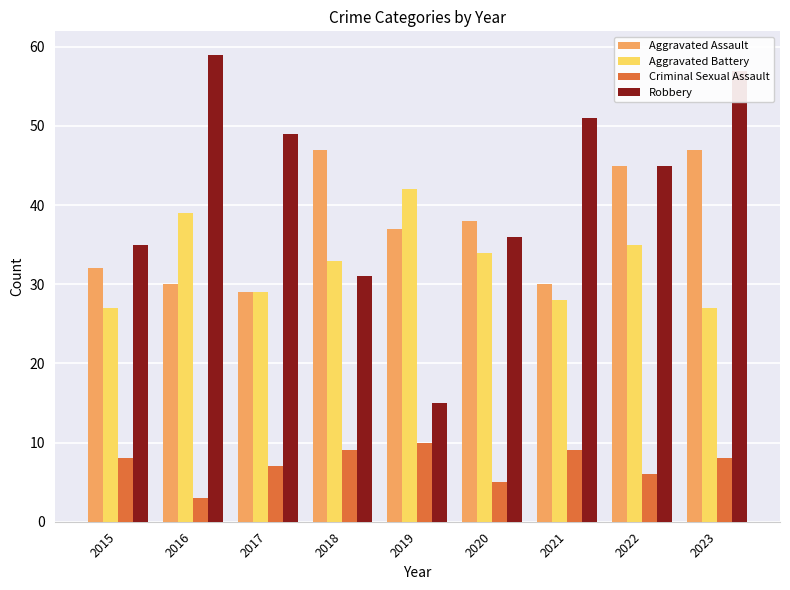

Count the Criminal Sexual Assault values in the range 6 to 9.

6